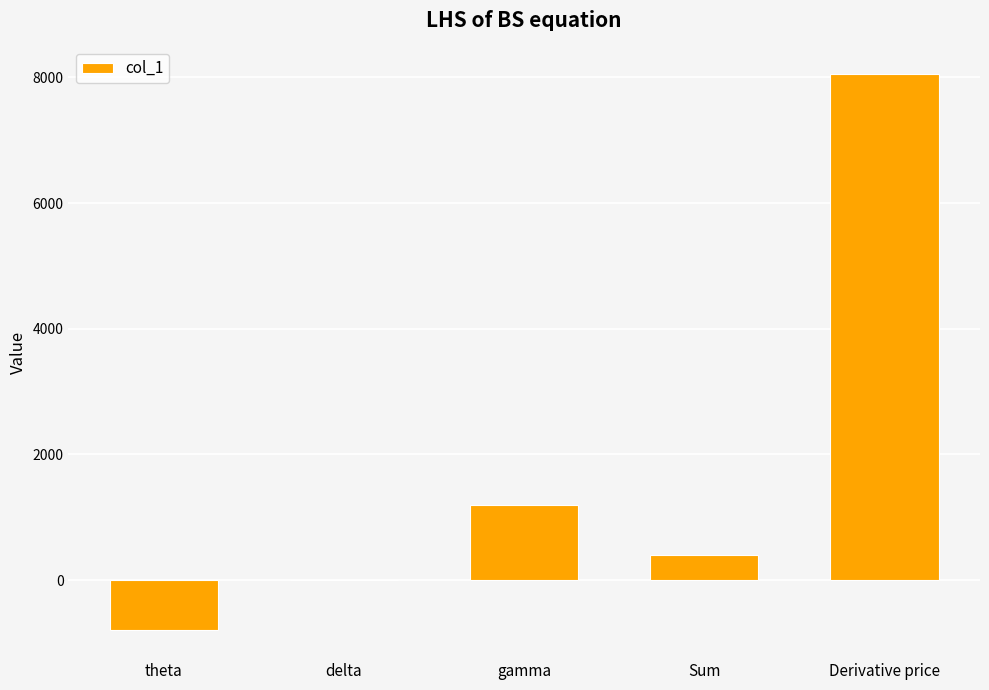

Read the value at delta.

2.5